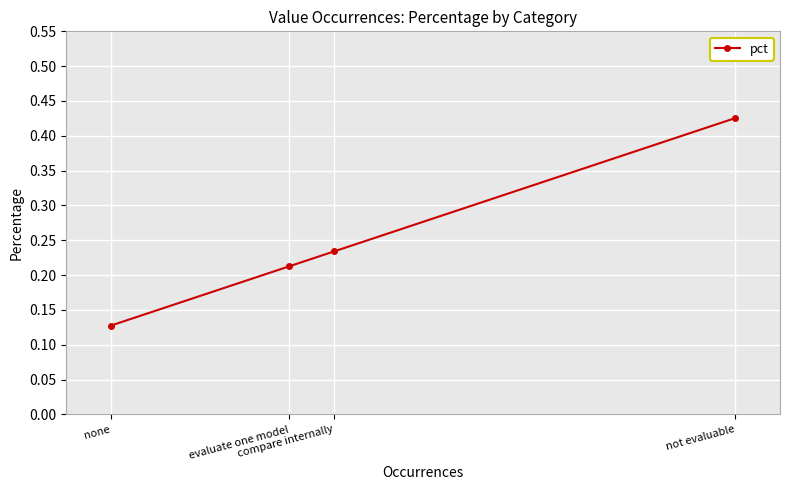

List the labels in order of value, largest first.

not evaluable, compare internally, evaluate one model, none